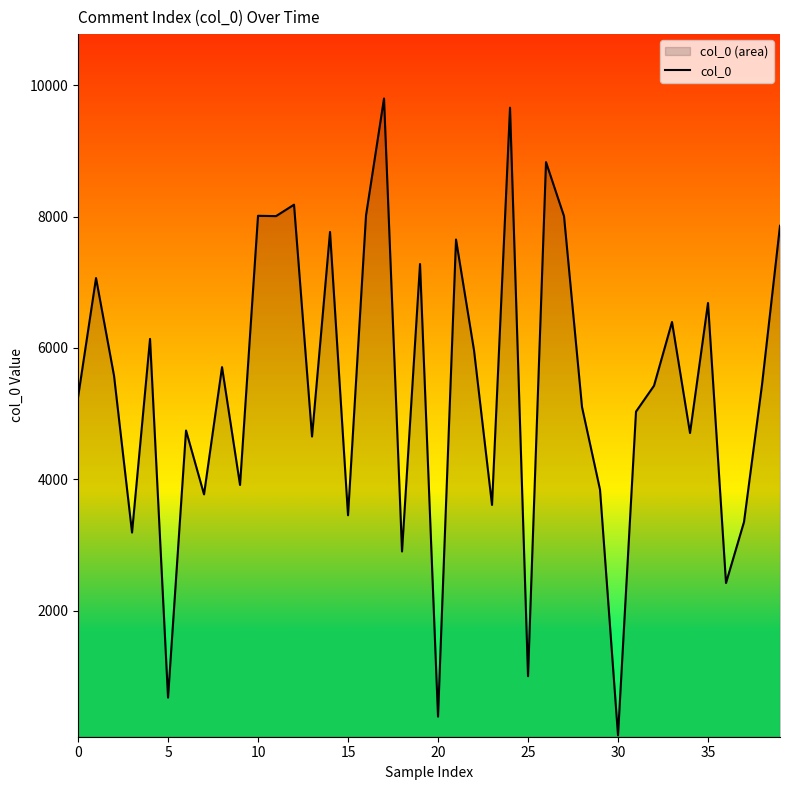

True or false: the data shows 4871 at 14.

False